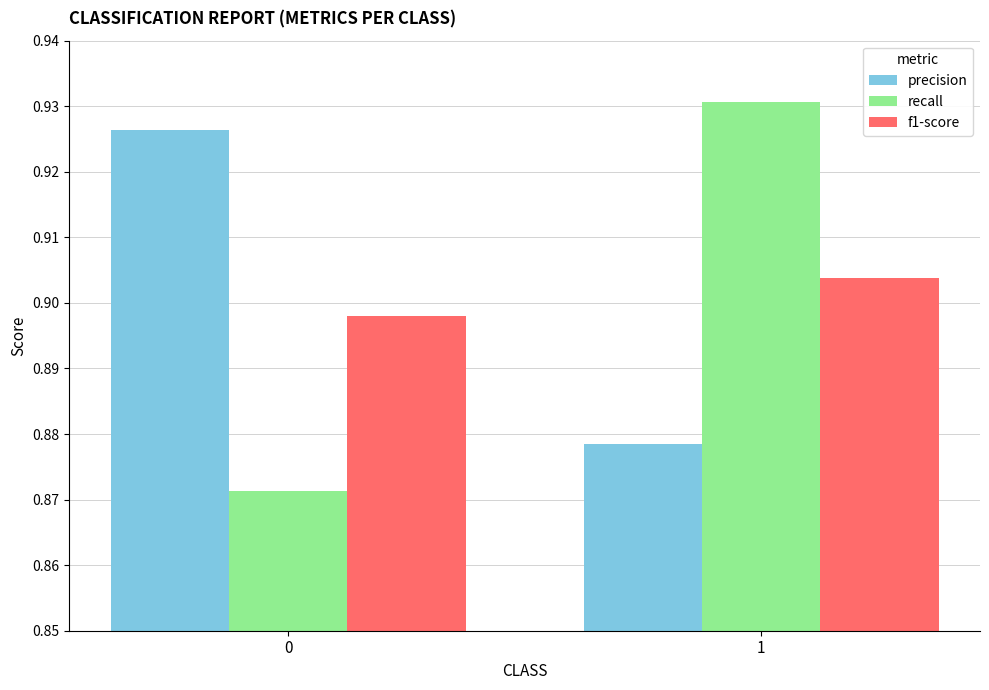

Is it true that recall equals 1.4 at 0?

False